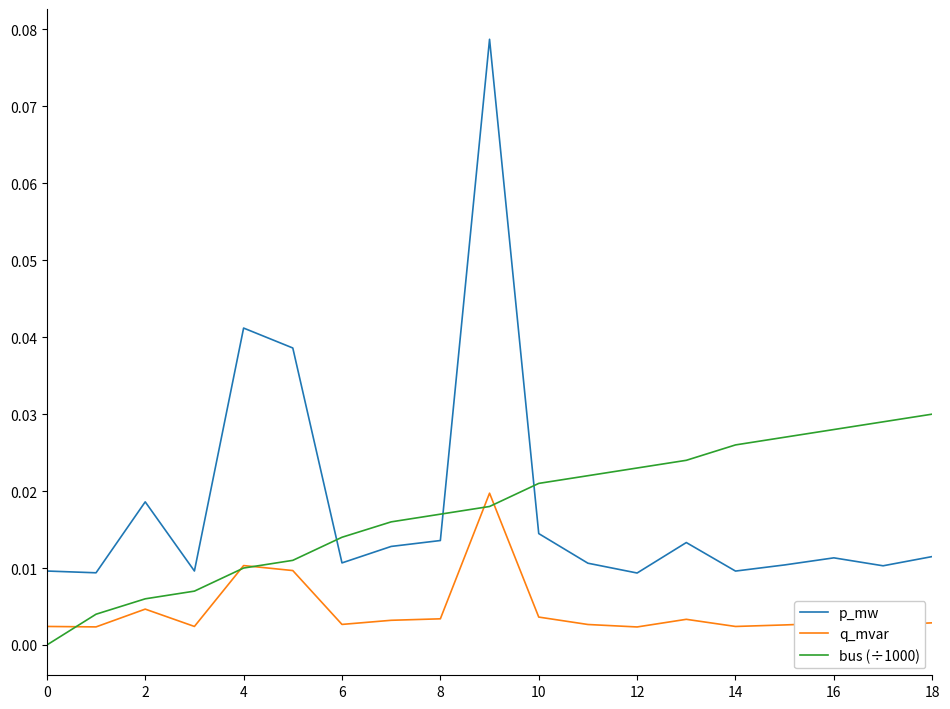

True or false: q_mvar and bus (÷1000) cross at least once.

True